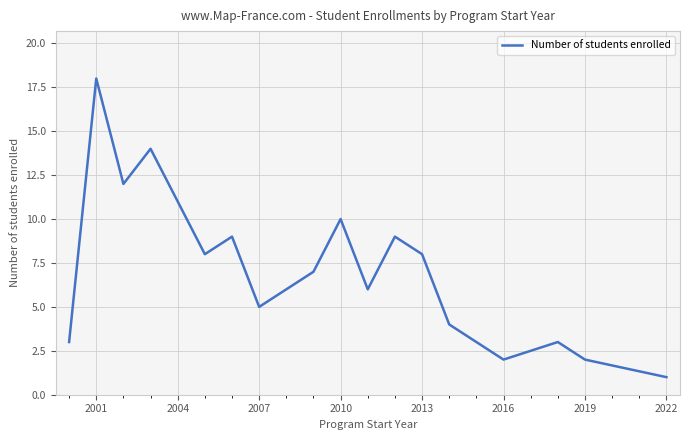

What is the difference between the maximum and minimum values?

17